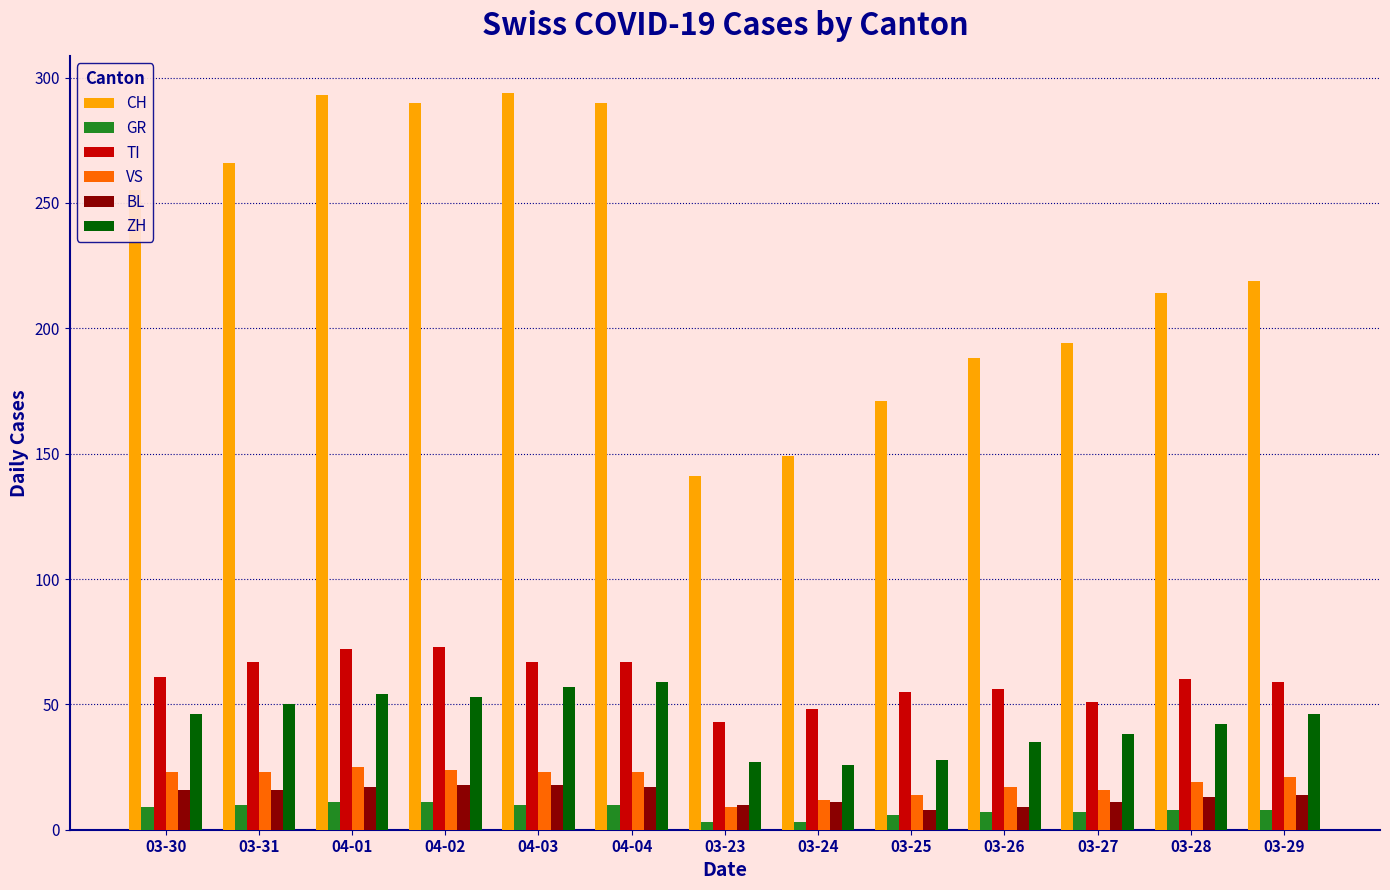

What is the difference between the maximum and minimum values in the BL series?

10